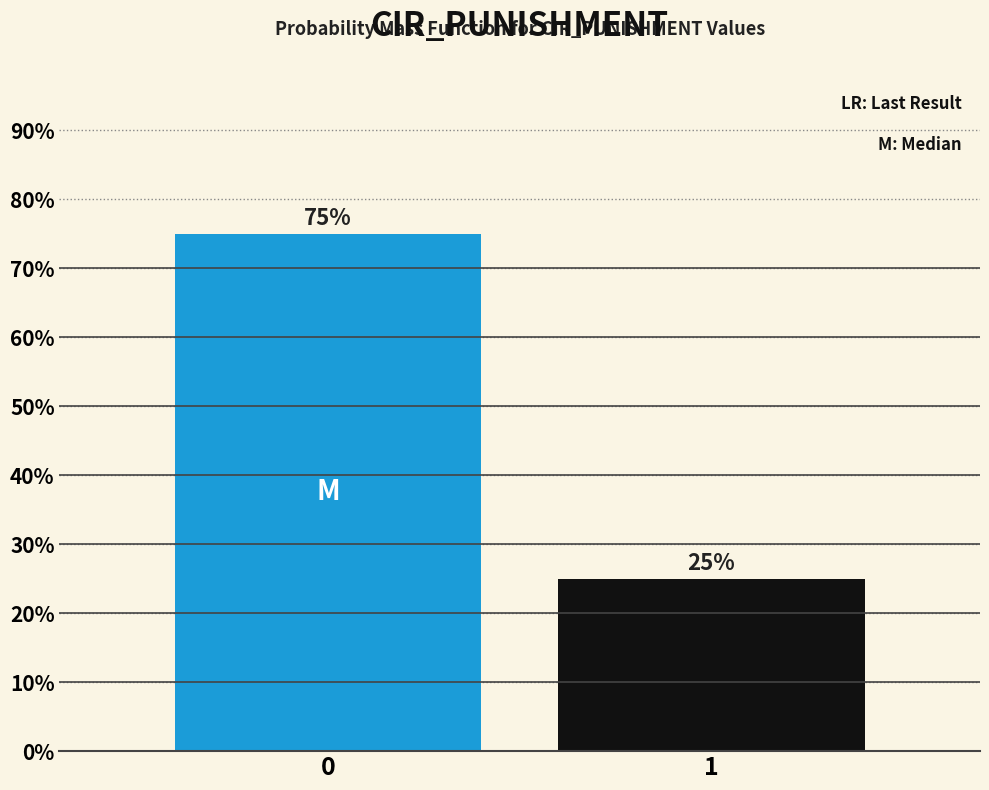

Reading right to left, extract all data points from this chart.

25	75